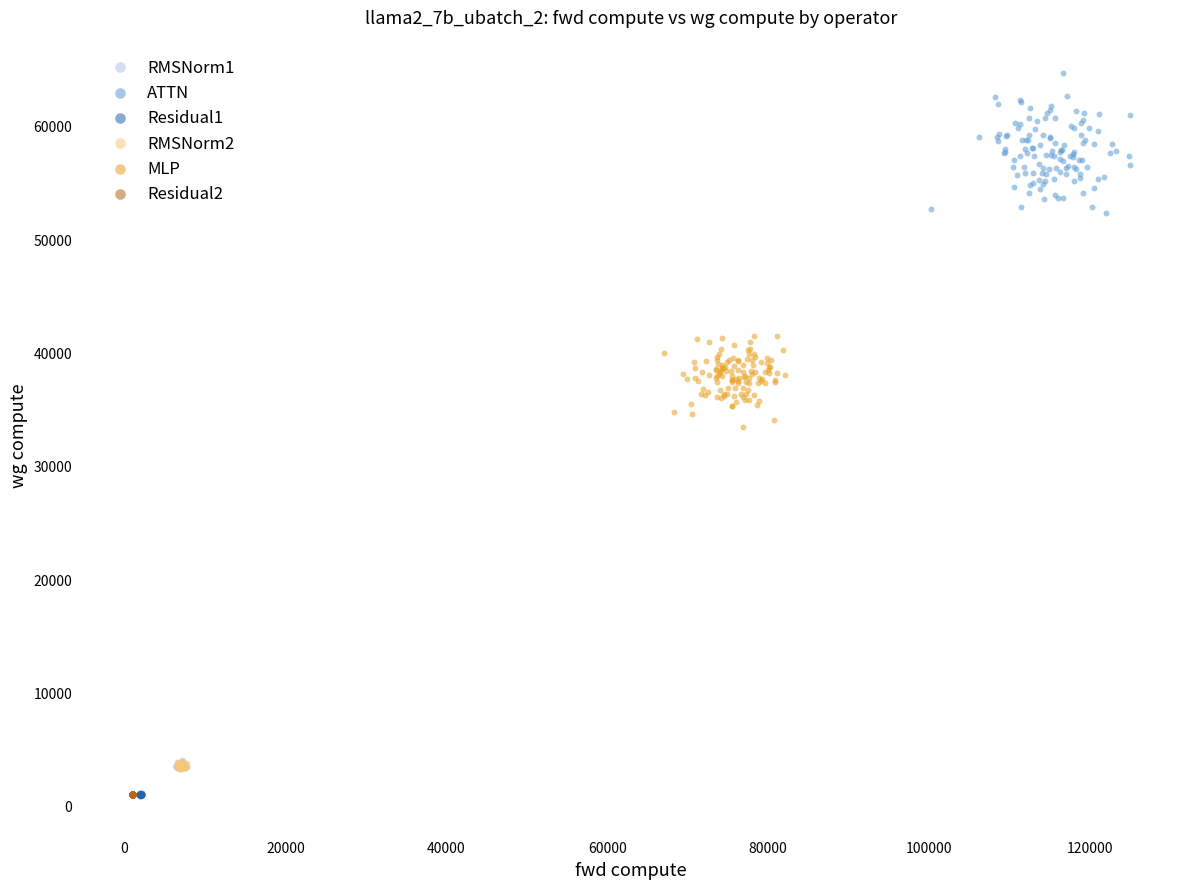

Which series reaches the maximum Y coordinate?

ATTN